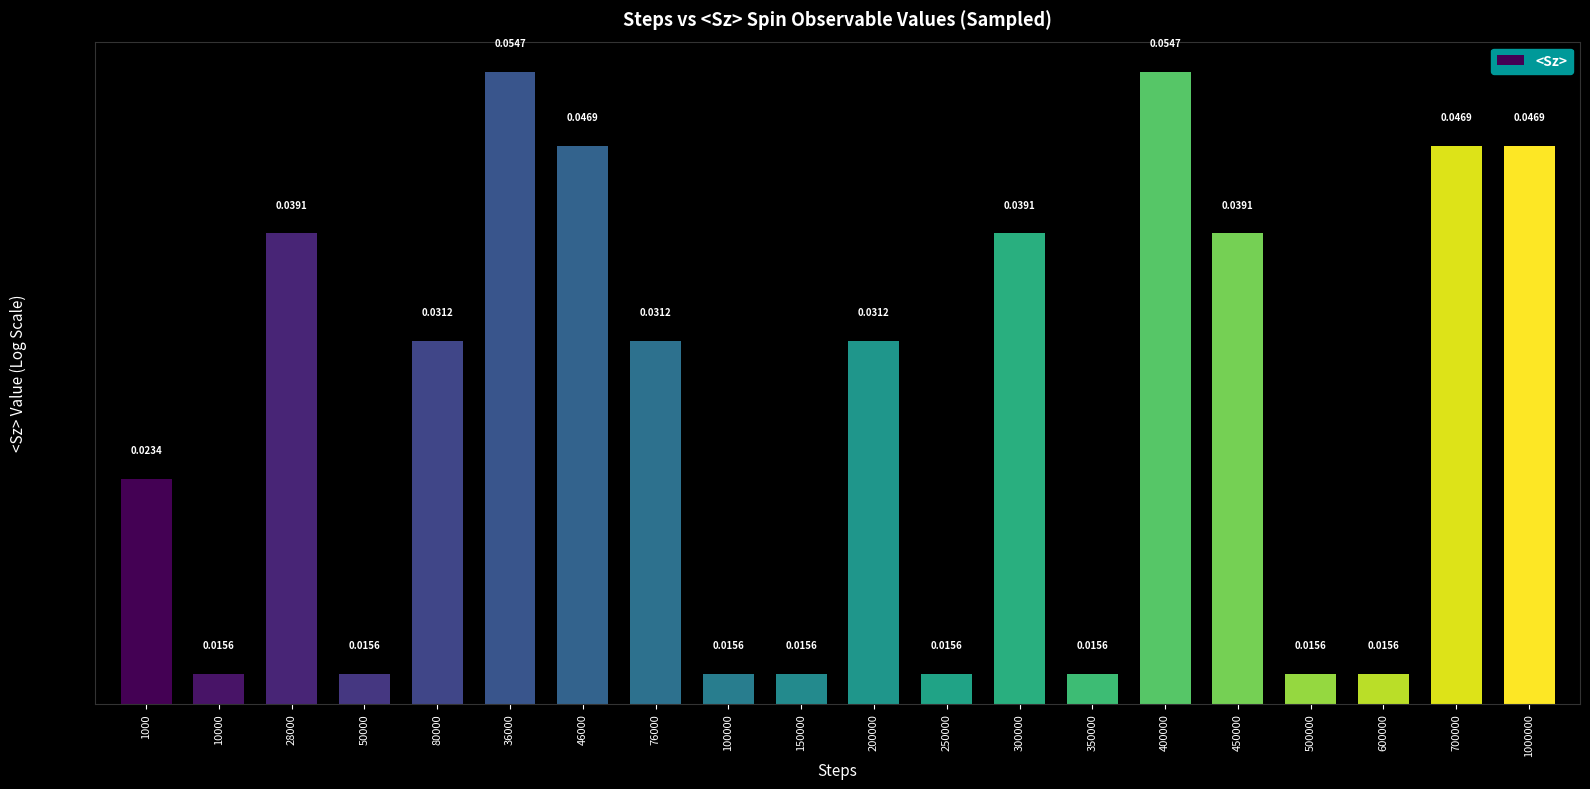

Are the bars grouped side by side (vs. stacked)?

No